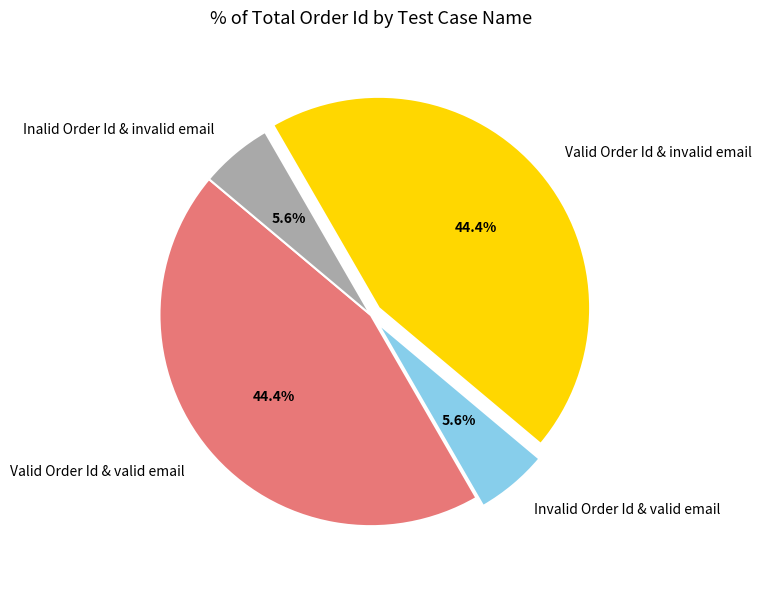

Does Valid Order Id & valid email represent more than half of the total?

No